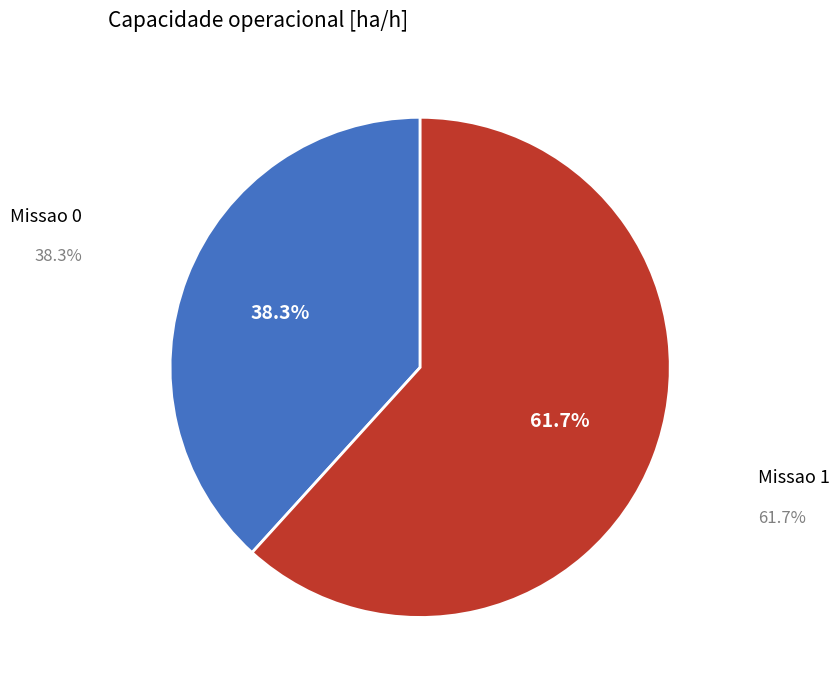

Count the number of slices in the pie.

2